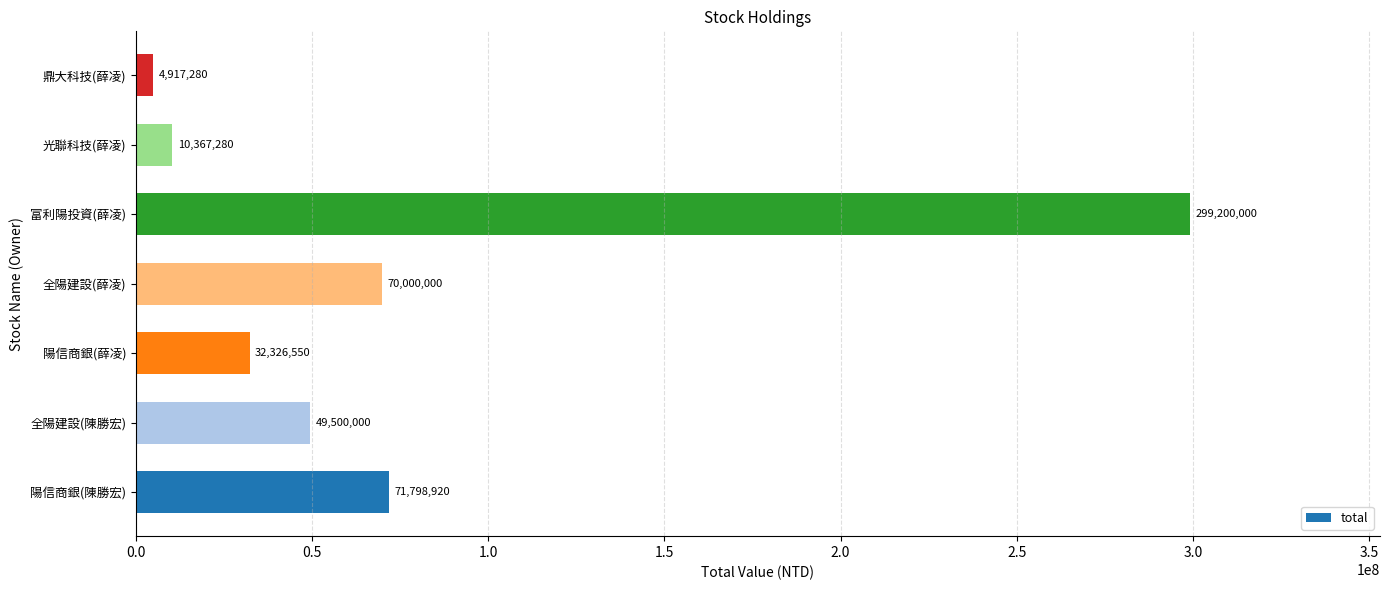

What is the approximate value at 陽信商銀(薛凌), to the nearest 100?

32326600